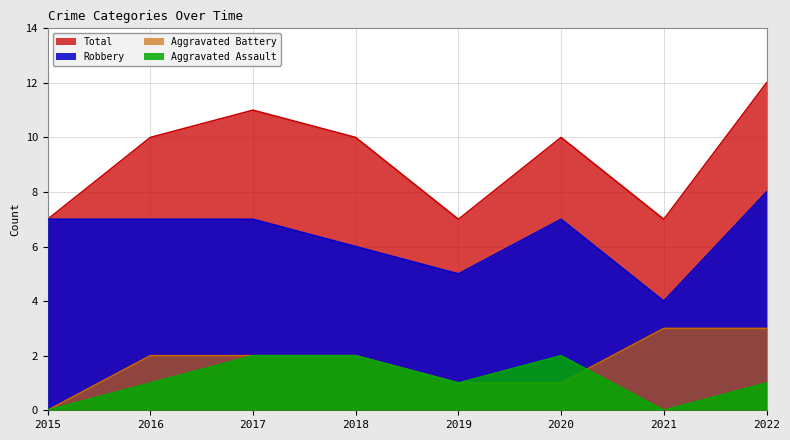

Where is the first local minimum for Robbery?

2019